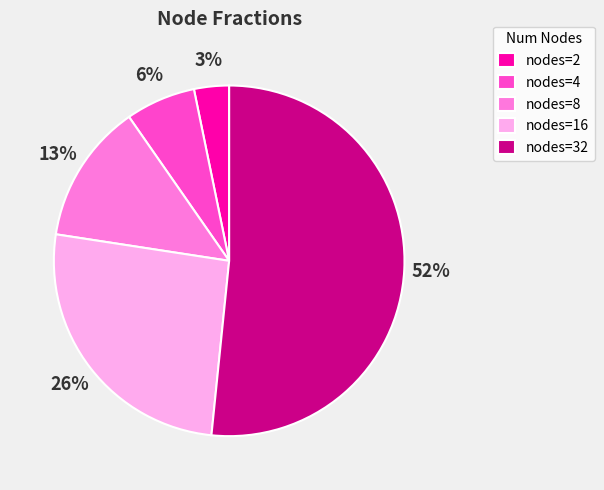

What percentage is the nodes=2 slice, to the nearest percent?

3%